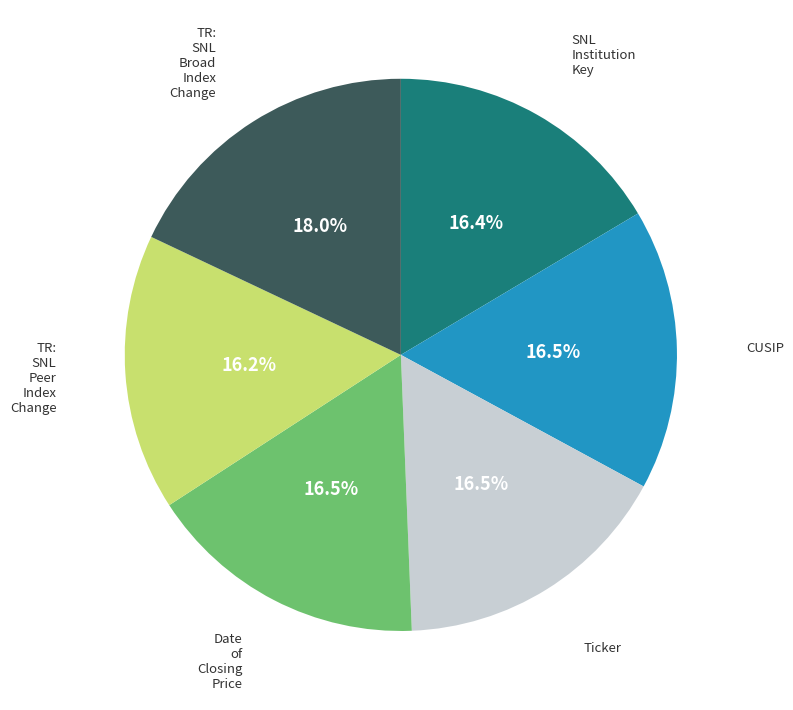

What is the largest slice in the pie chart?

TR: SNL Broad Index Change